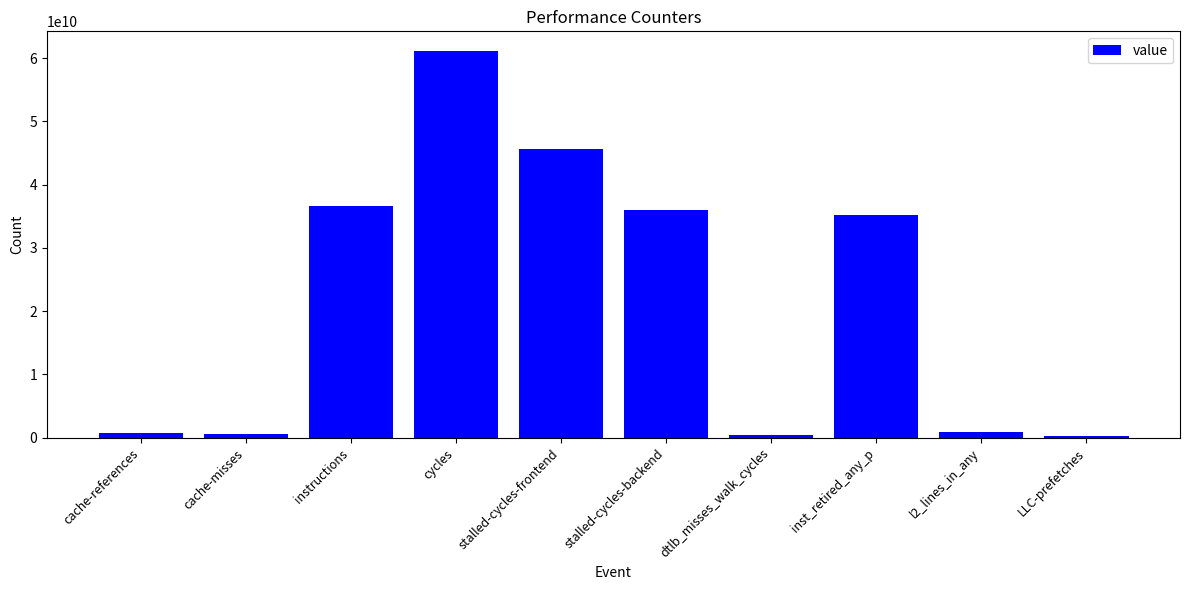

At which category does the chart reach its peak across all series?

cycles